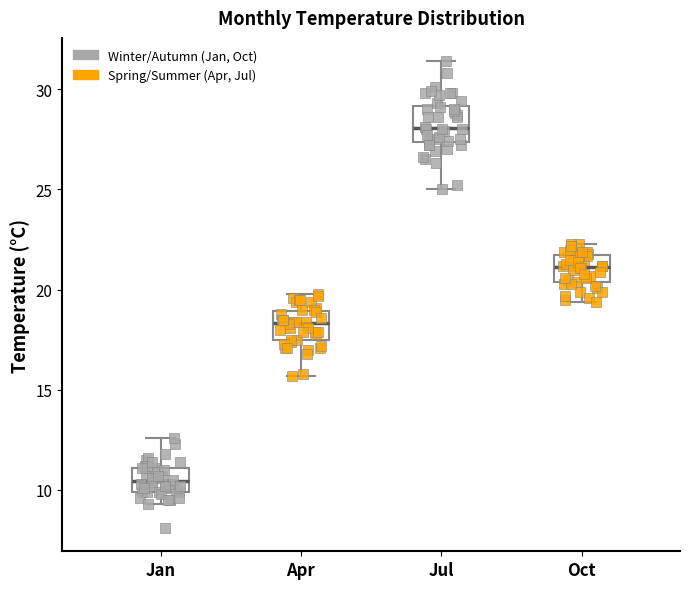

Reading left to right, transcribe this box plot: for each box, give where its median line is, the range the box spans, and where its two whiskers end, as read against the y-axis. The values are not printed on the chart, so give them approximately, as read against the axis.

Jan: median 10.5, box 10.0 to 11.0, whiskers 9.5 to 12.5
Apr: median 18.5, box 17.5 to 19.0, whiskers 15.5 to 20.0
Jul: median 28.0, box 27.5 to 29.0, whiskers 25.0 to 31.5
Oct: median 21.0, box 20.5 to 21.5, whiskers 19.5 to 22.5